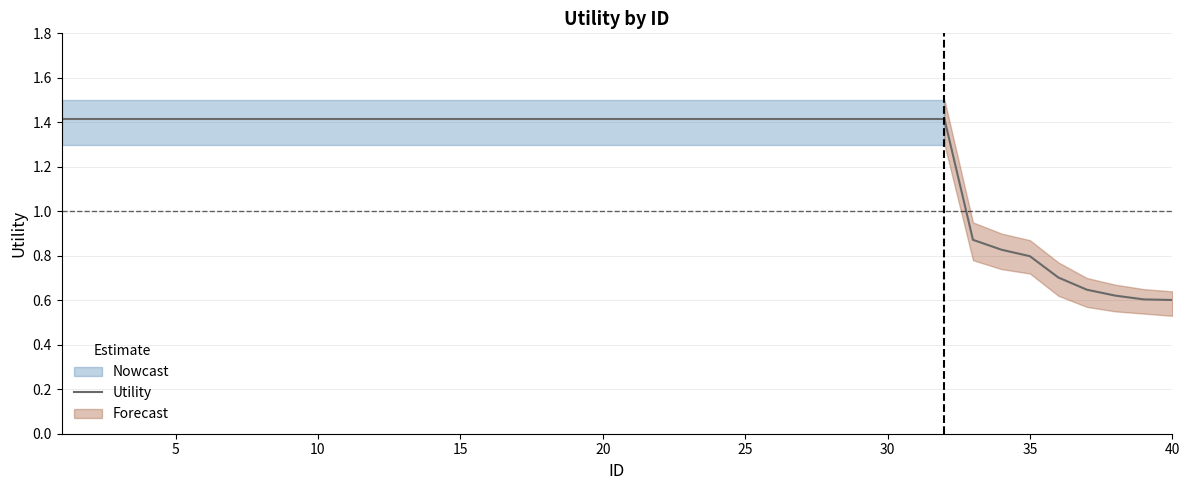

Is this an area chart (filled region under the line)?

No